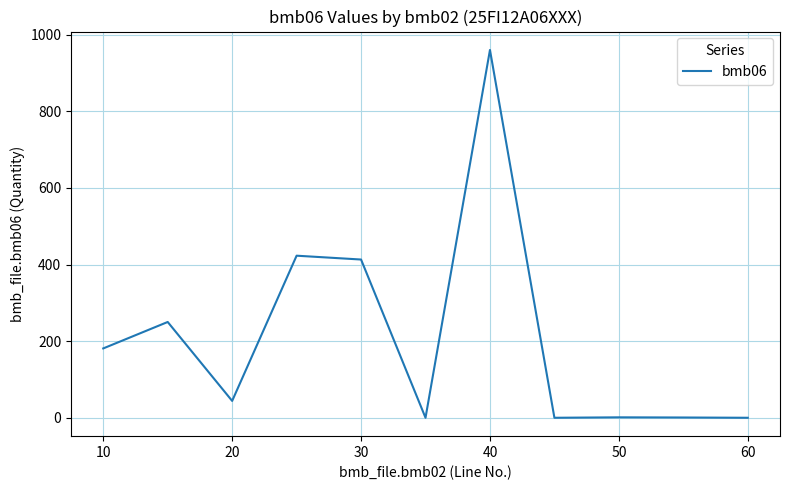

What is the greatest value displayed?

960.0